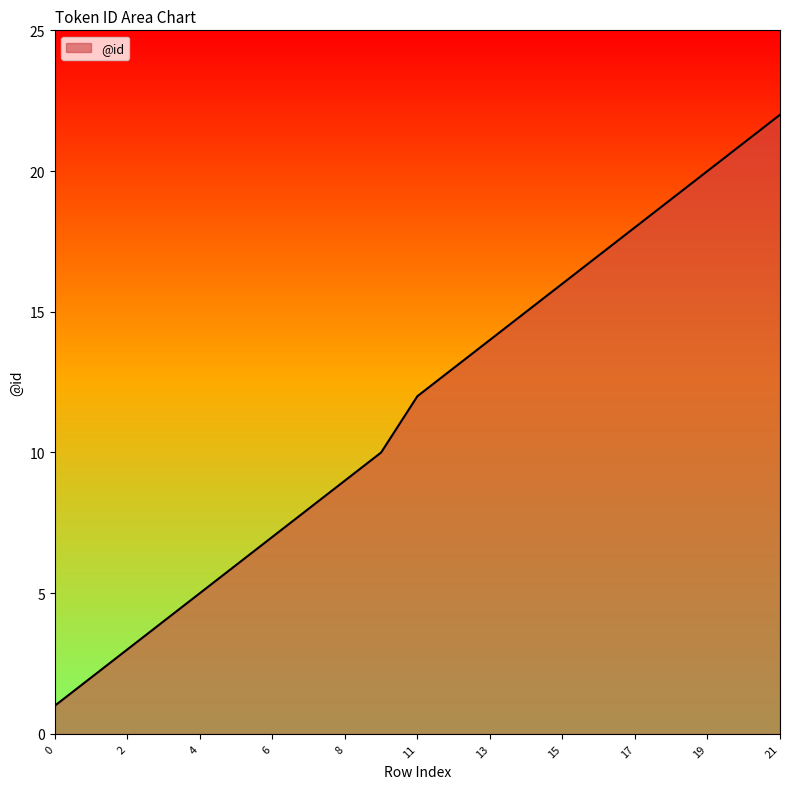

What is the minimum value shown in the chart?

1